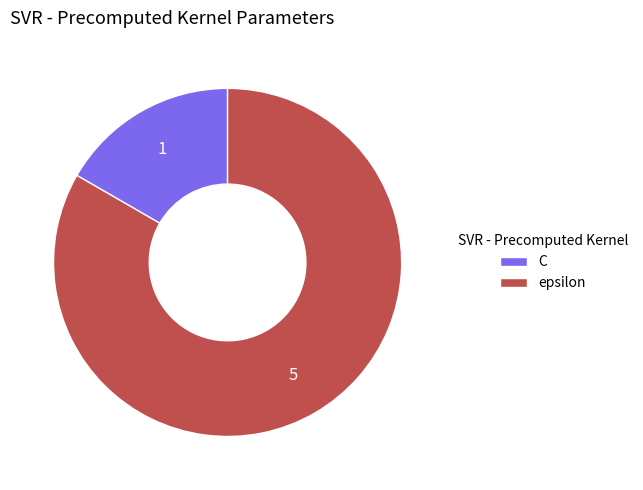

How many segments does this pie chart have?

2